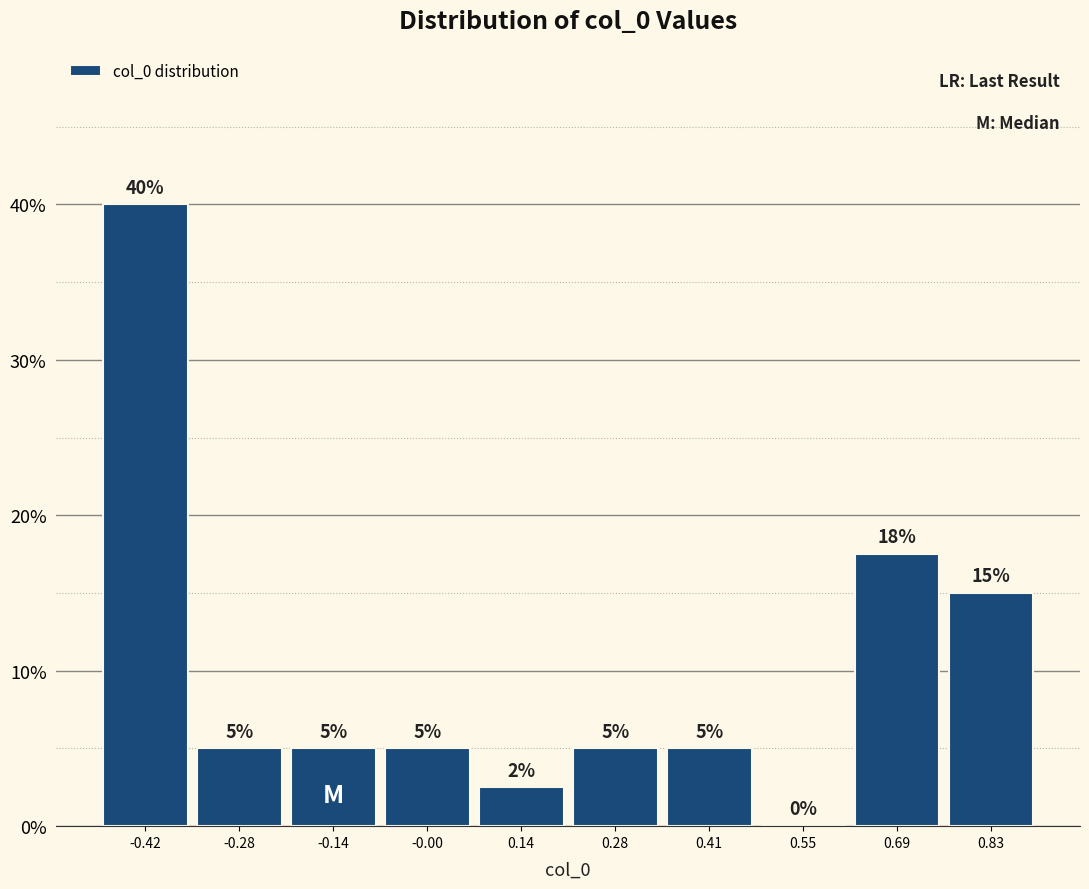

Which range on the x-axis has the tallest bar?

-0.48 to -0.34